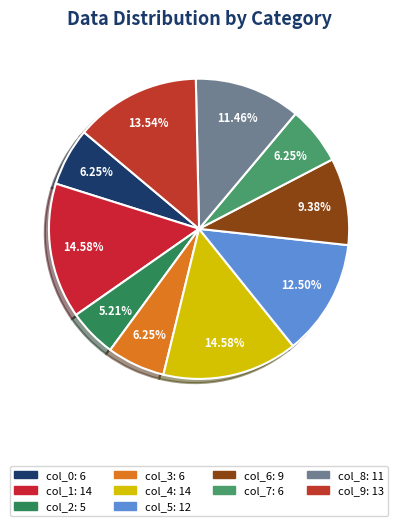

Does col_5 represent more than half of the total?

No